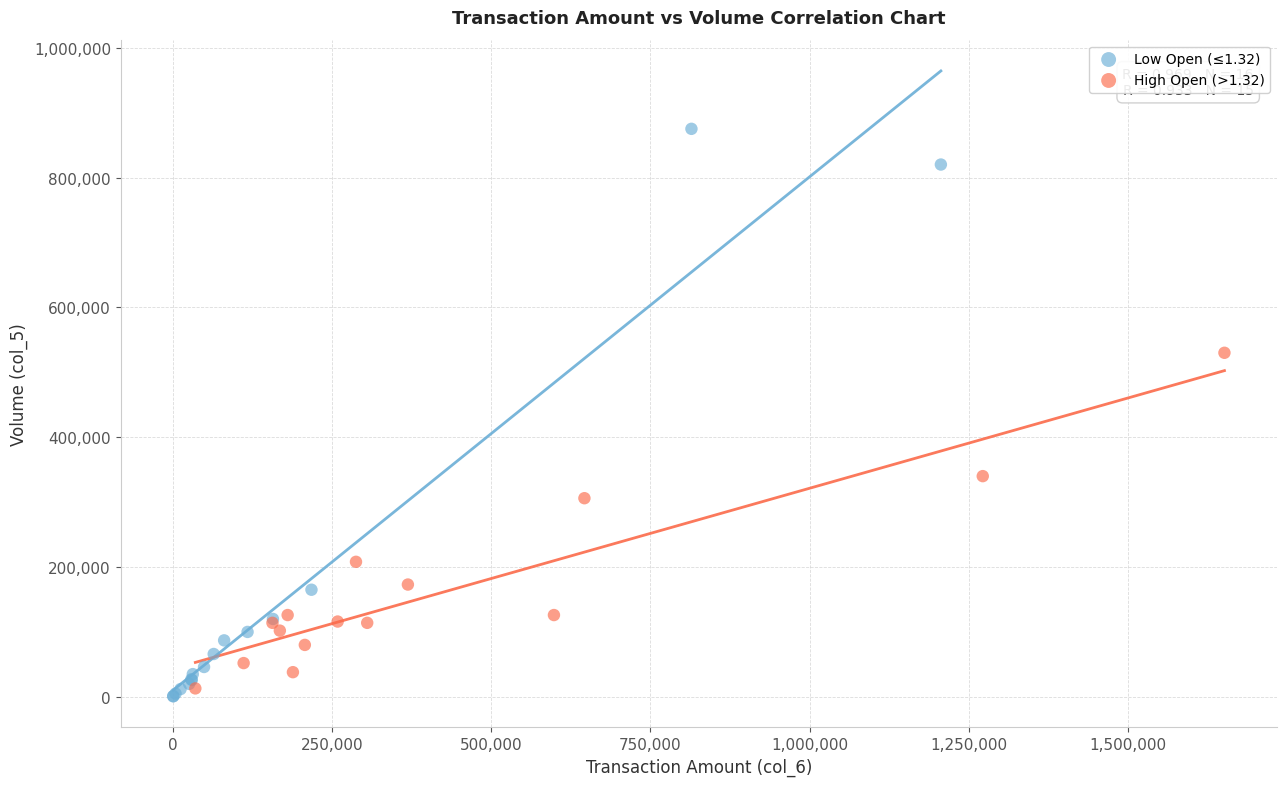

Which series reaches the maximum Y coordinate?

Low Open (≤1.32)